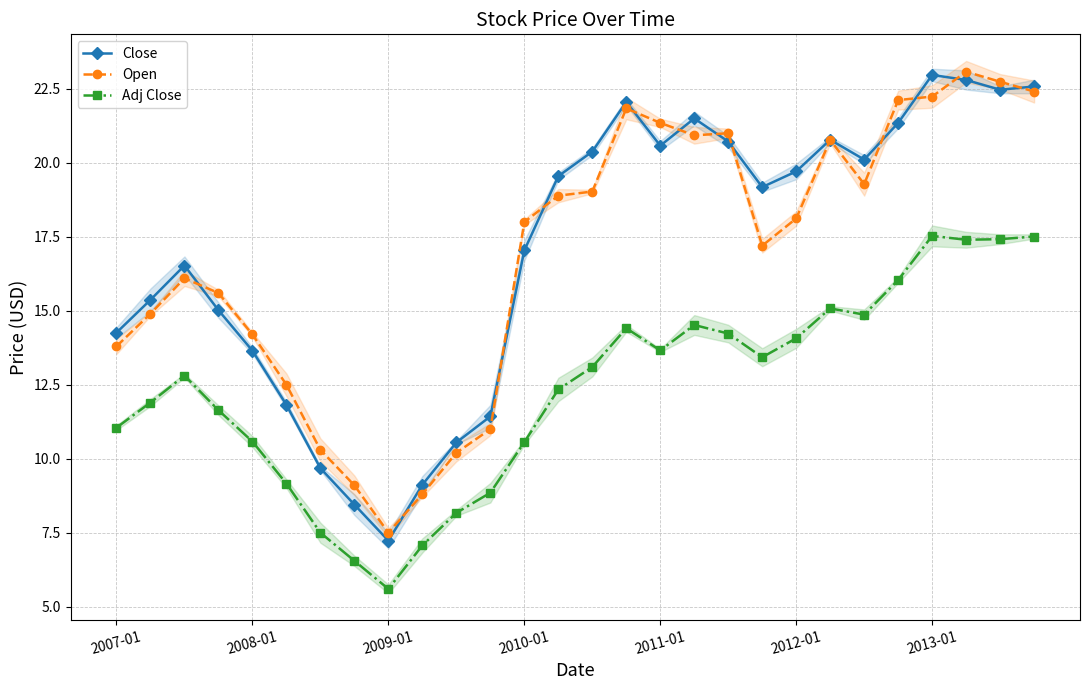

Rank the series by their maximum value, from highest to lowest.

Open, Close, Adj Close